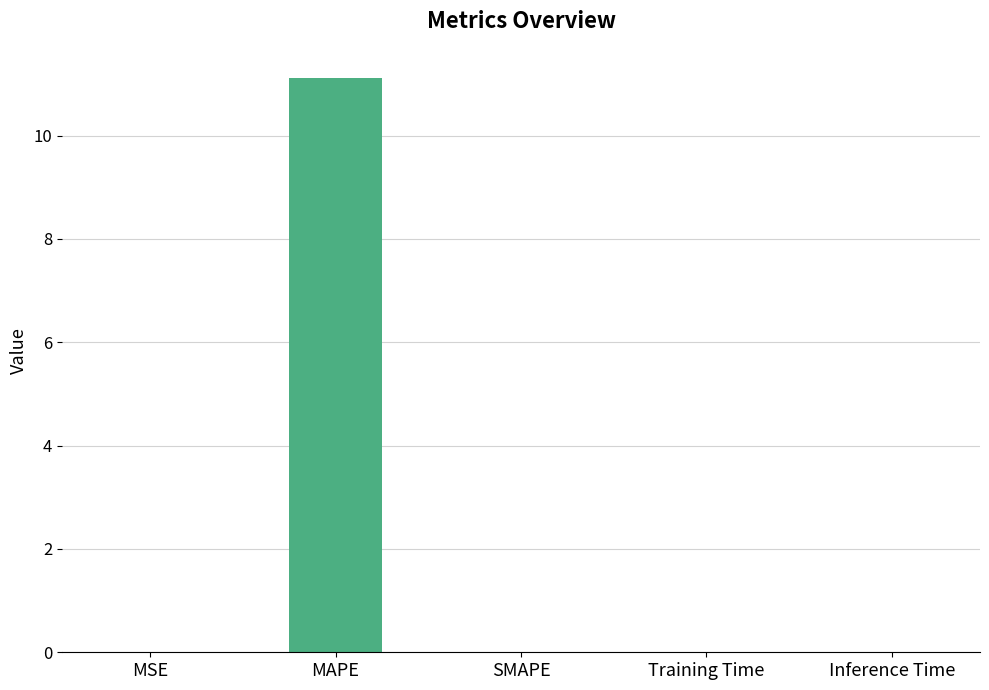

The value at Training Time is 0.0. True or false?

True